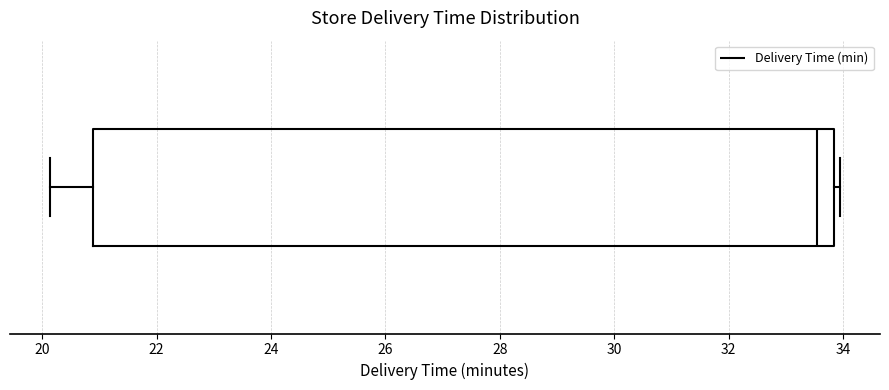

Transcribe this box plot: give where the median line is, the range the box spans, and where the two whiskers end, as read against the x-axis. The values are not printed on the chart, so give them approximately, as read against the axis.

median 33.6, box 20.8 to 33.8, whiskers 20.2 to 34.0